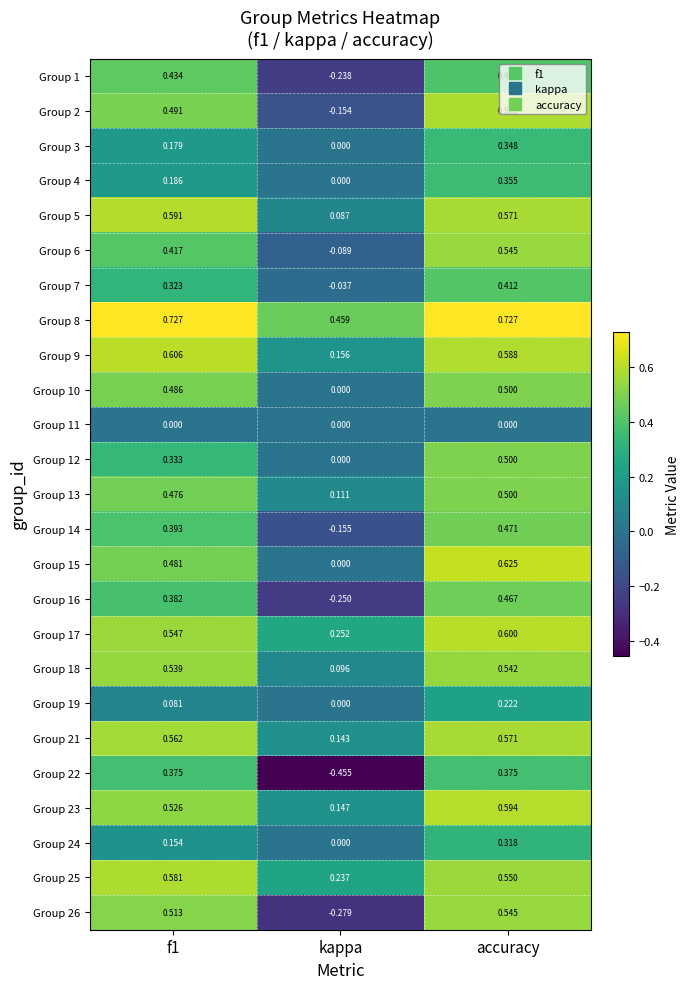

How many series are shown in this chart?

25